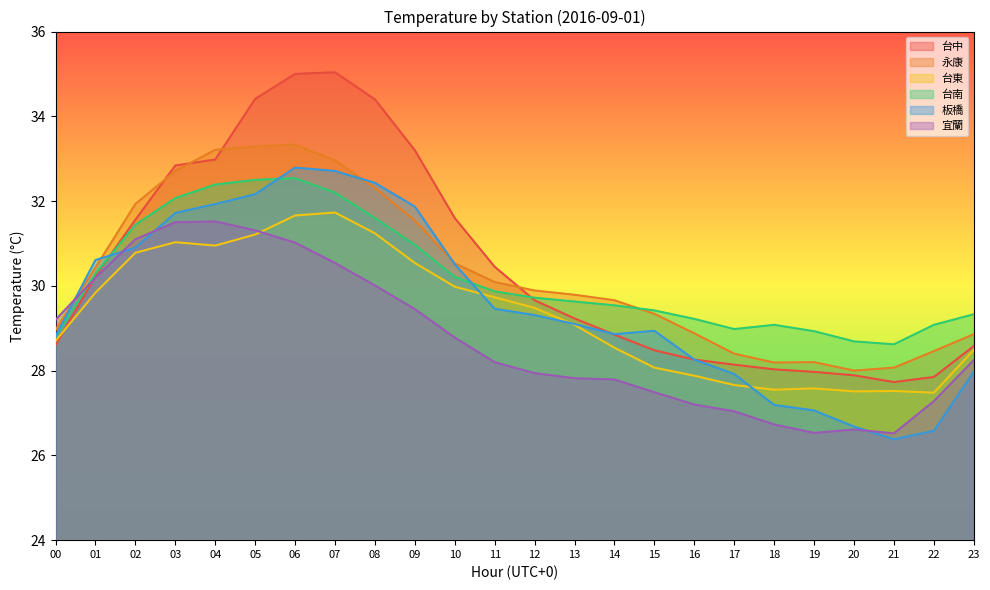

How many series are shown in this chart?

6